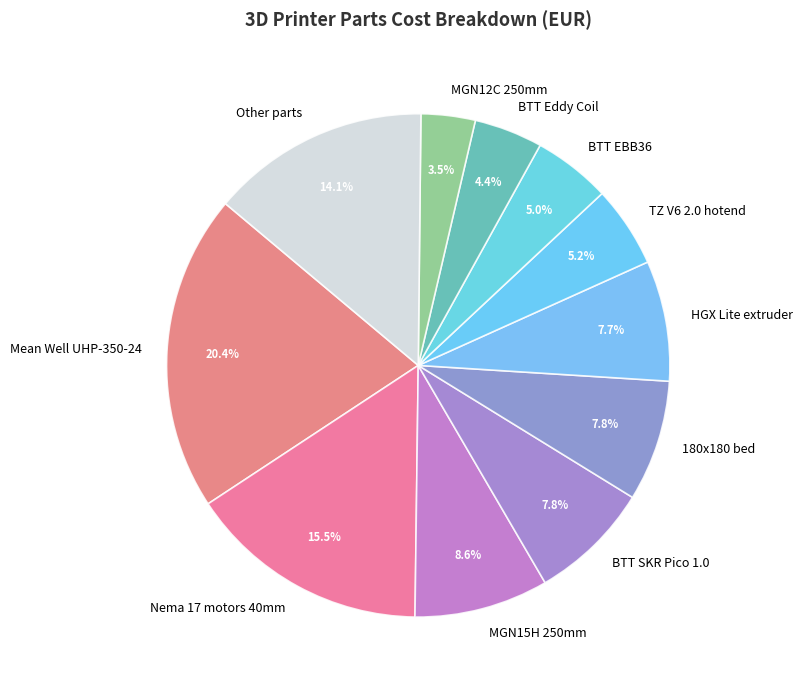

Which slice is the smallest?

MGN12C 250mm